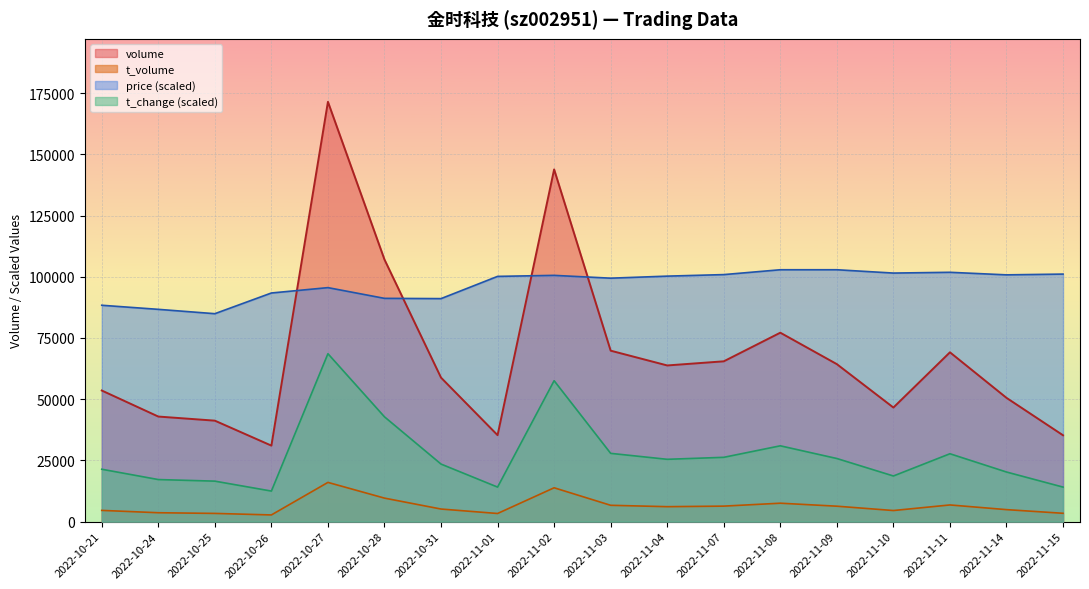

True or false: t_volume and t_change cross at least once.

False